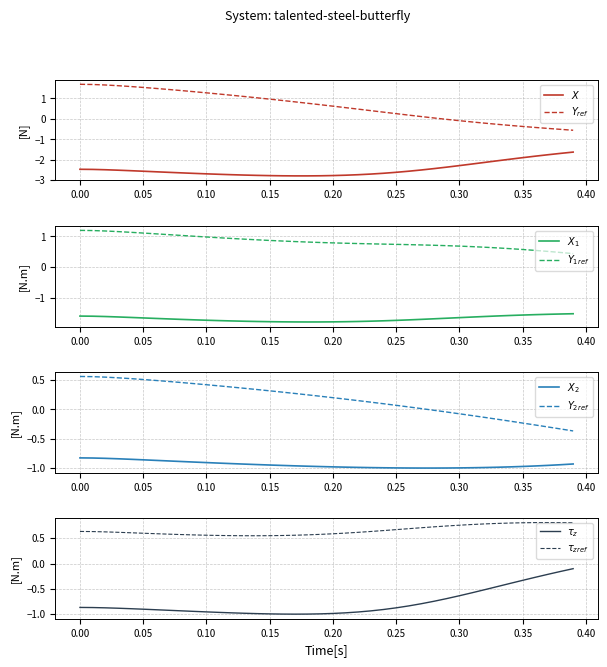

True or false: Y has more than 1 points higher than both neighbors.

False